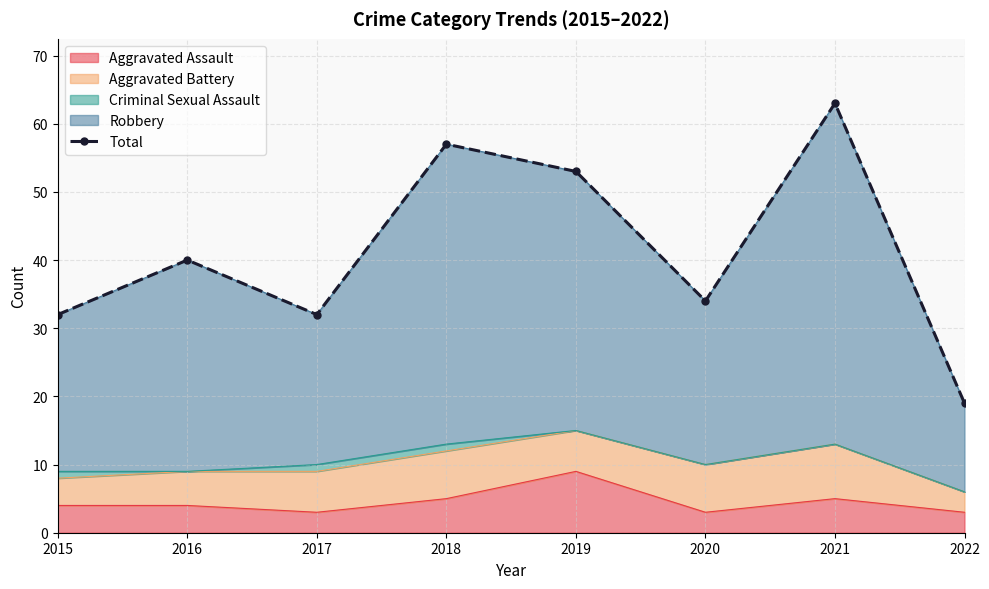

True or false: the data shows 57 at 2018.

True